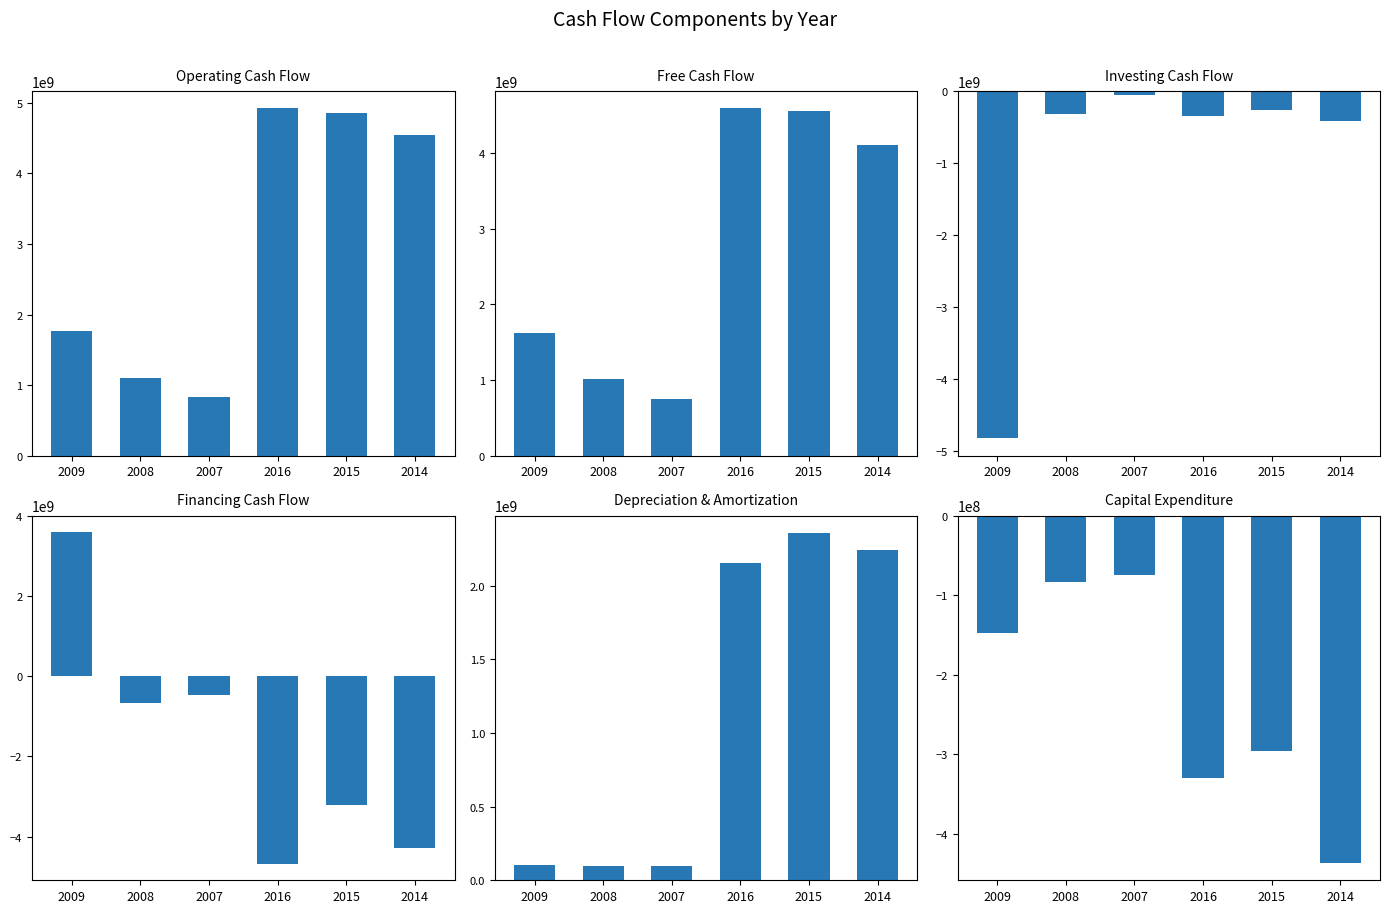

True or false: Operating Cash Flow has a value of 2991174213 at 2016.

False